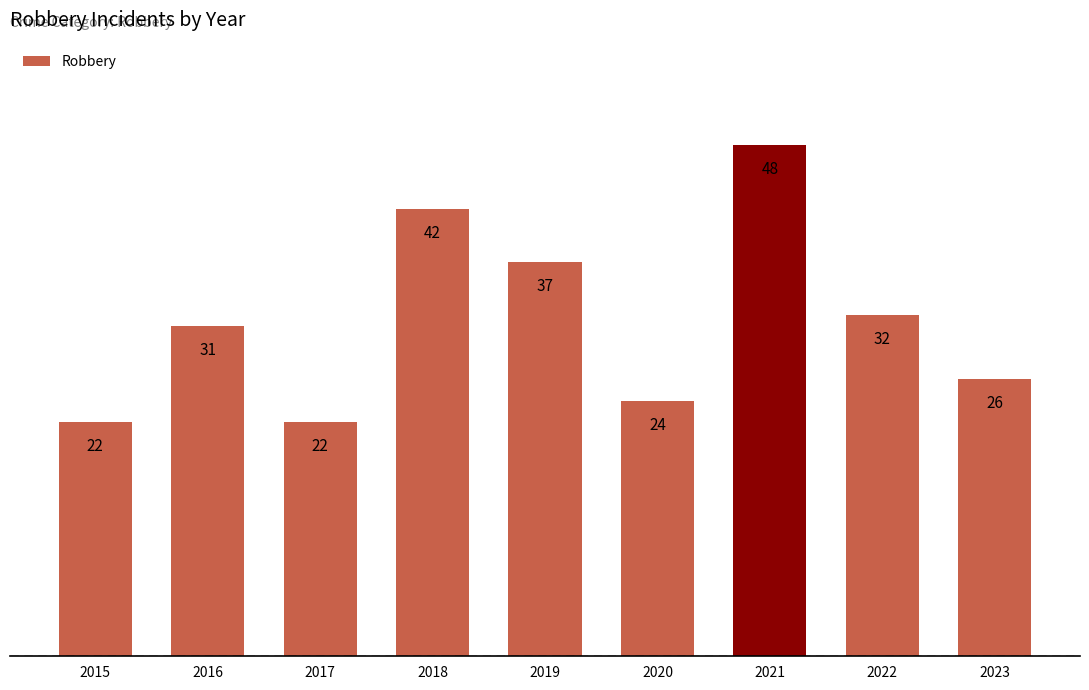

Which category has the highest value across all series?

2021